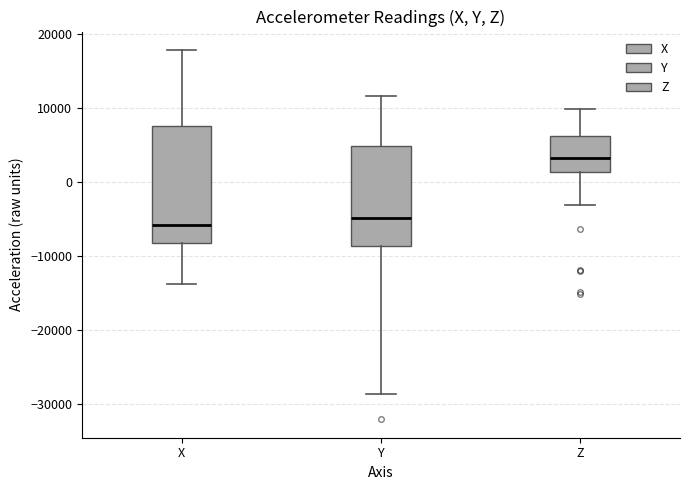

Where does the lower whisker of the box for X end on the y-axis? The values are not printed on the chart, so give them approximately, as read against the axis.

-14000